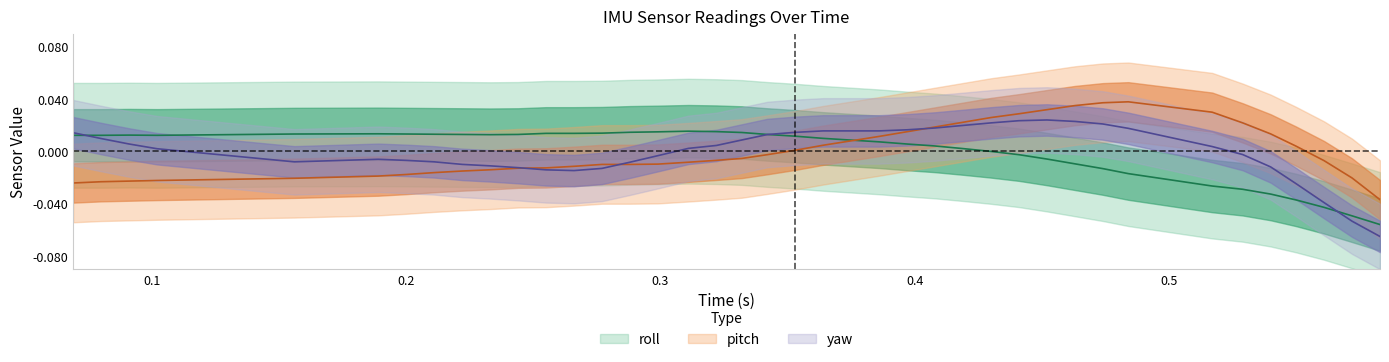

Is it true that roll equals 0.0 at 0.5?

False